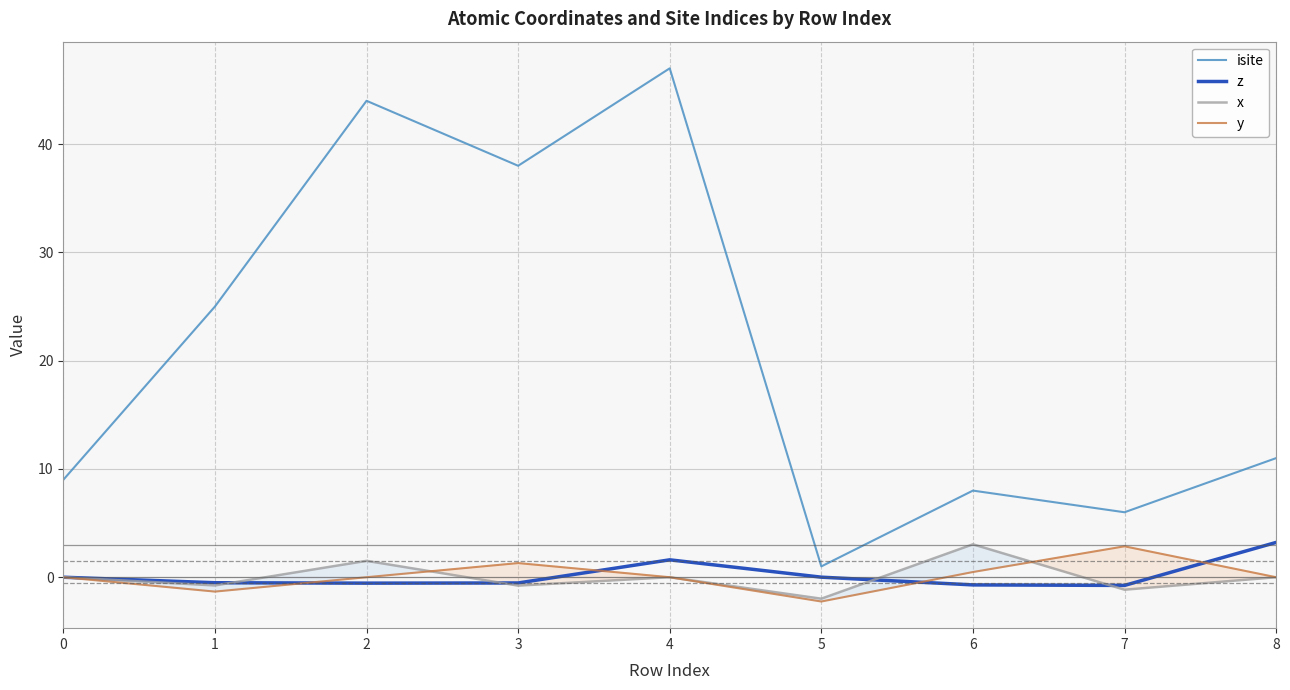

What is the difference between the second highest and second lowest values in the x series?

2.7